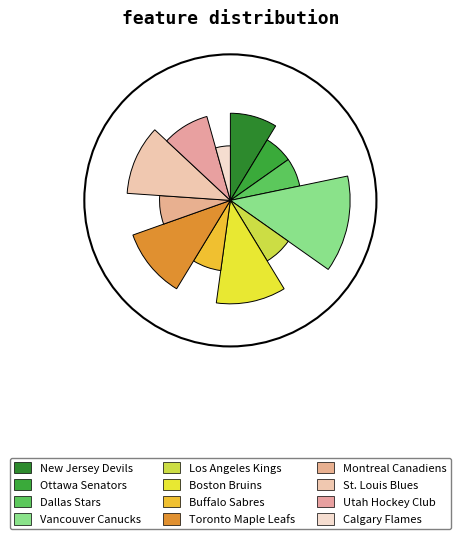

What percentage do Calgary Flames and Vancouver Canucks together represent?

17.4%